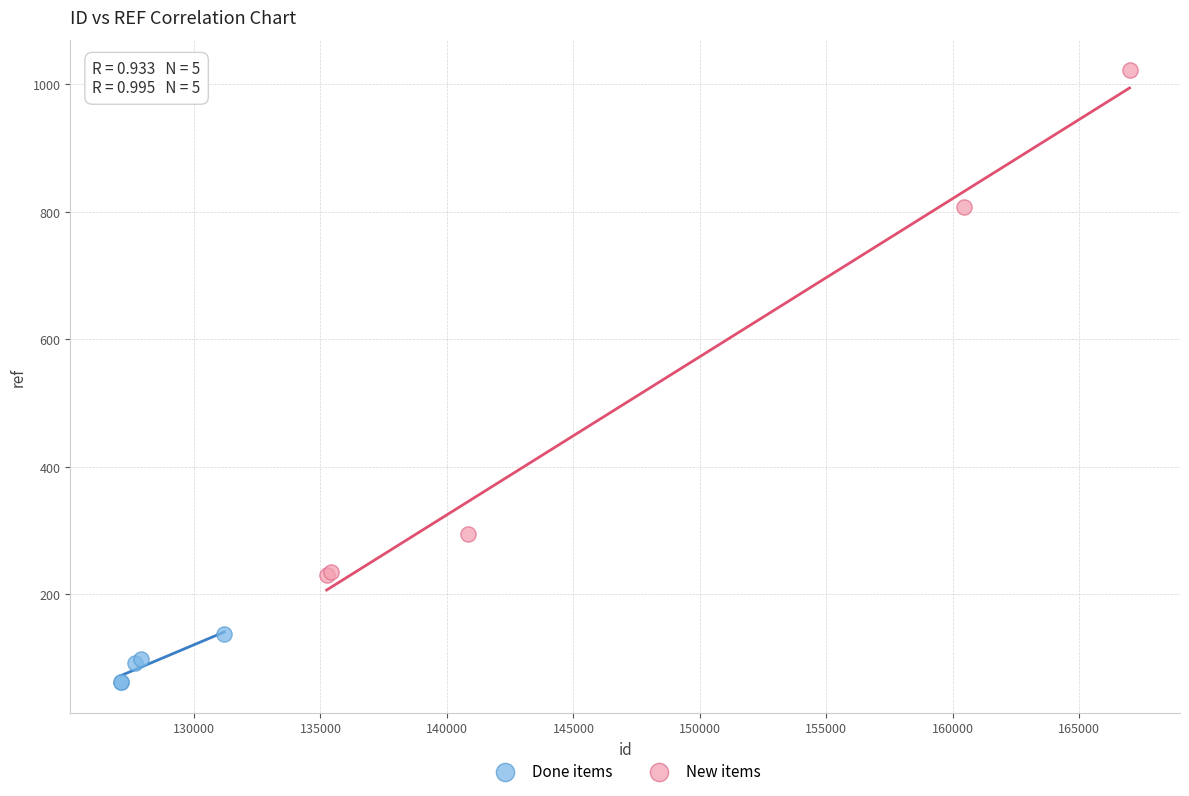

What are all the series names shown in the legend?

Done items, New items